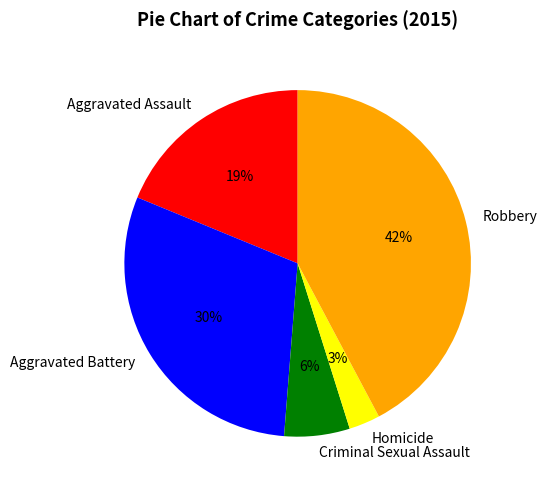

Combined, do Criminal Sexual Assault and Aggravated Battery account for over 50%?

No